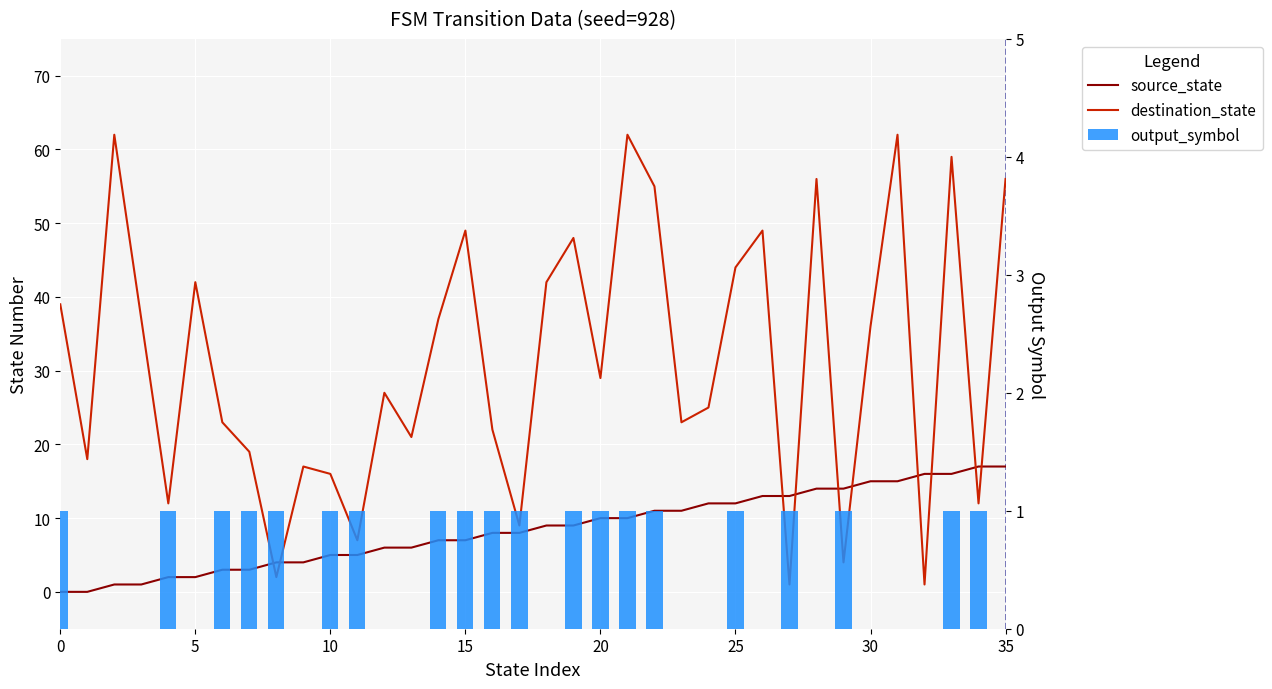

What is the sum of all destination_state values?

1123